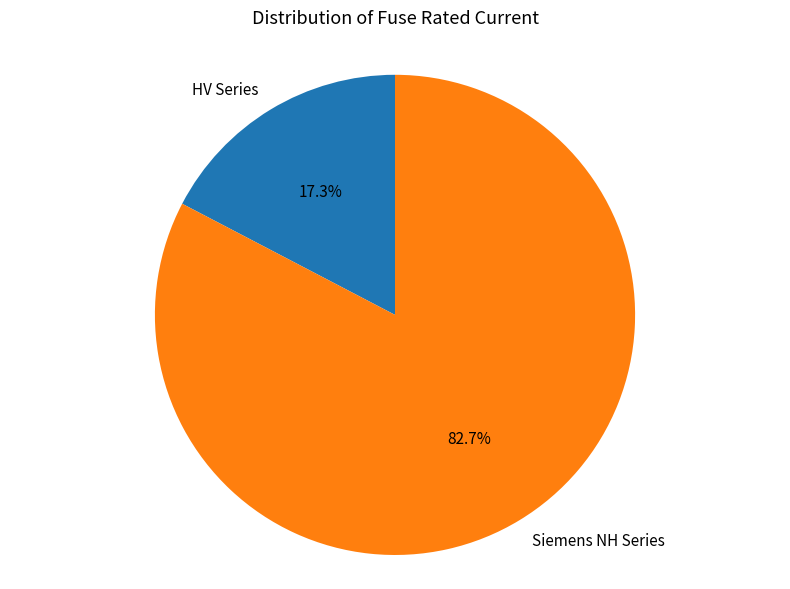

What is the smallest slice in the pie chart?

HV Series